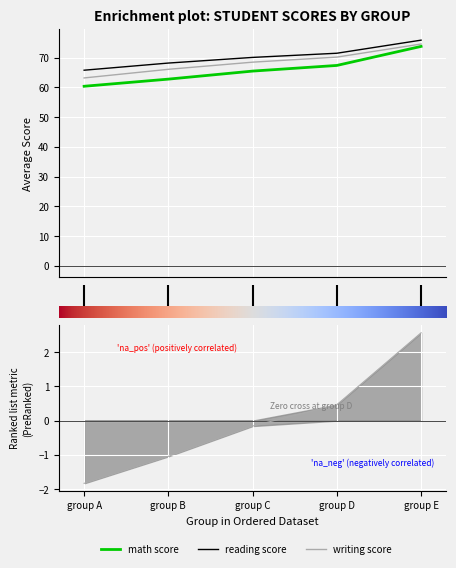

What are all the series names shown in the legend?

math score, reading score, writing score